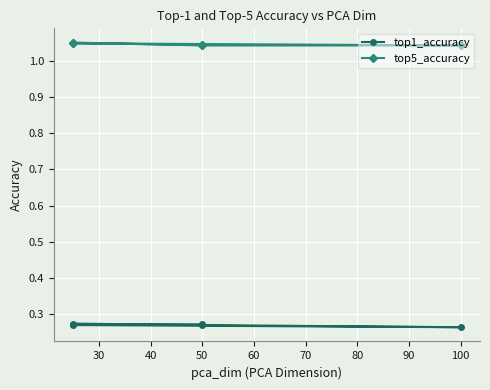

True or false: top1_accuracy and top5_accuracy cross at least once.

False